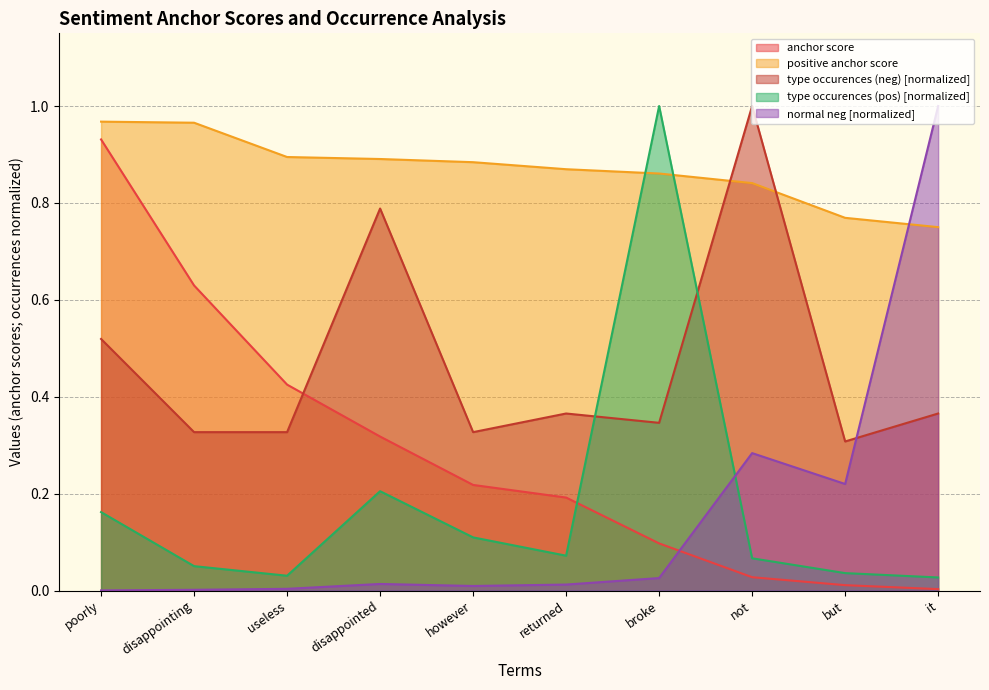

The anchor score series shows 0.2 at returned. True or false?

True